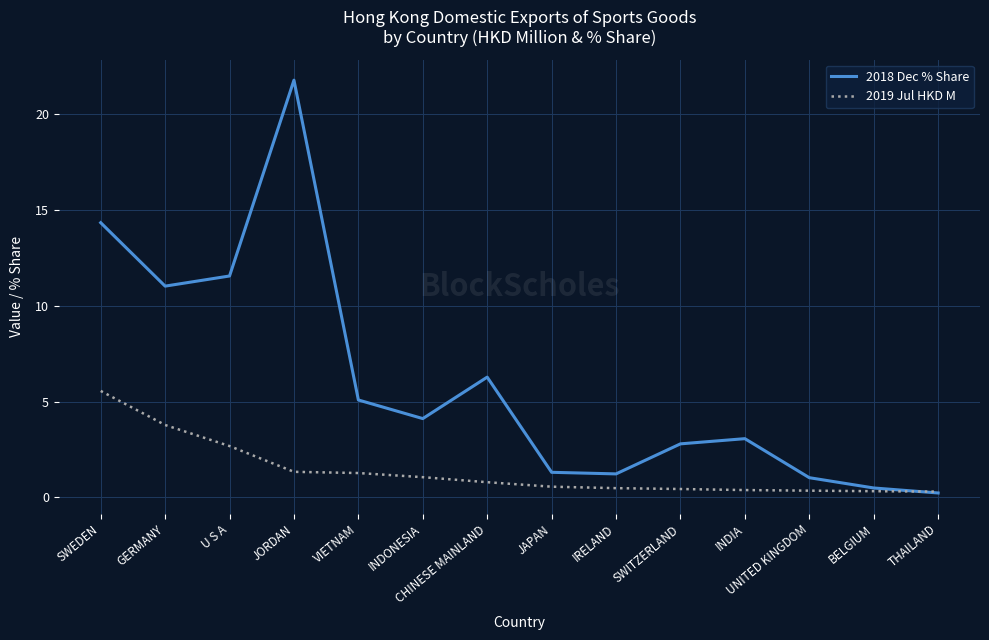

True or false: 2019 Jul HKD M has a value of 1.3 at JORDAN.

True